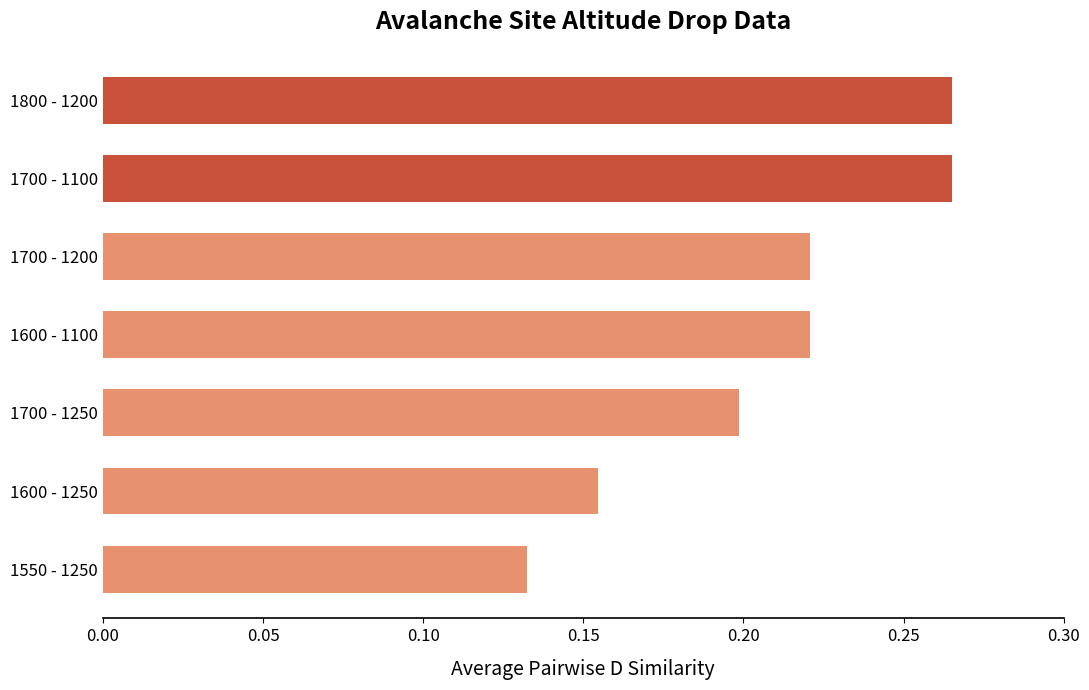

True or false: the data shows 0.1 at 1600 - 1100.

False